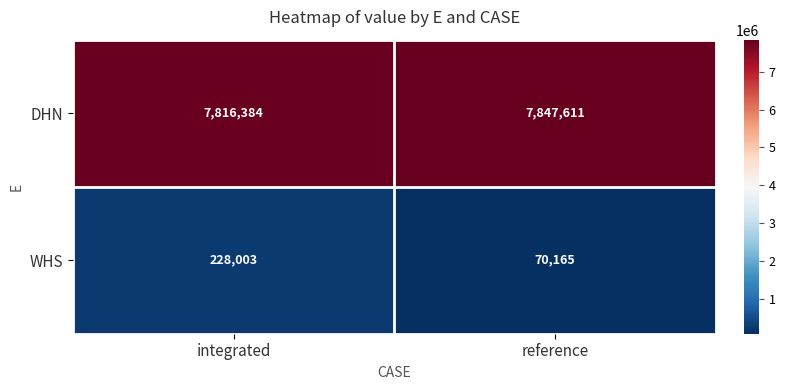

Reading left to right, transcribe all the data shown in this chart.

DHN: 7816384	7847611
WHS: 228003	70165